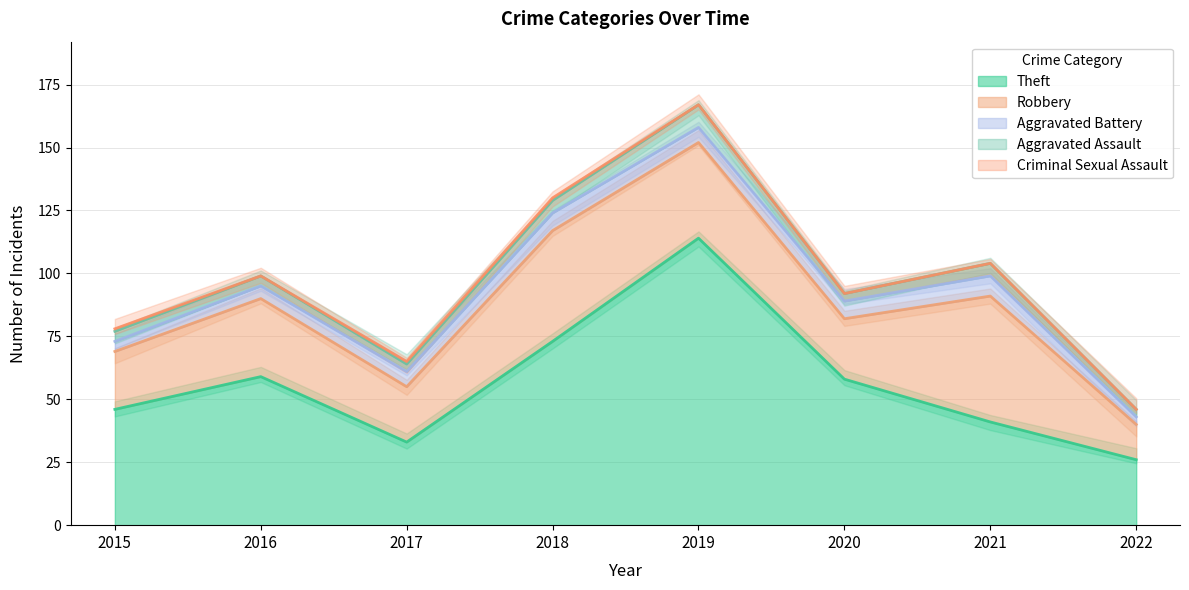

How many lines are shown in the chart?

5